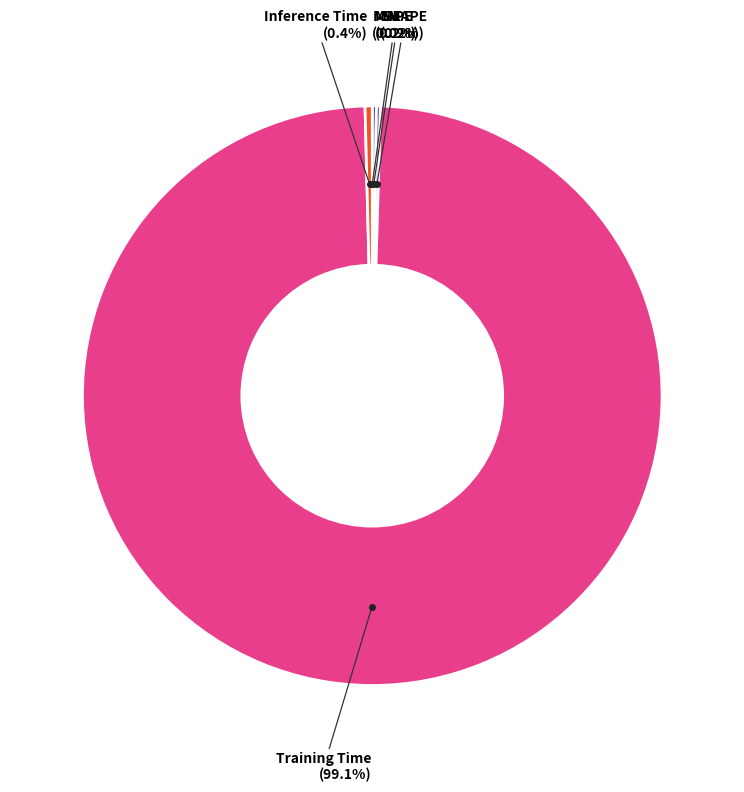

Does any single category account for the majority?

Yes